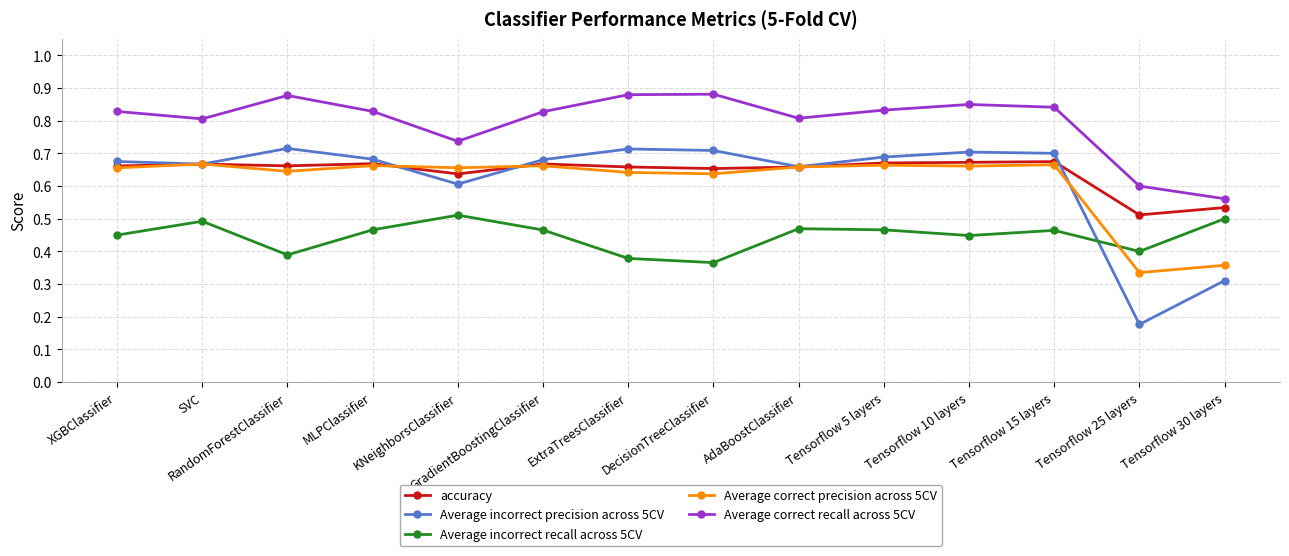

Which series has the largest range (max minus min)?

Average incorrect precision across 5CV